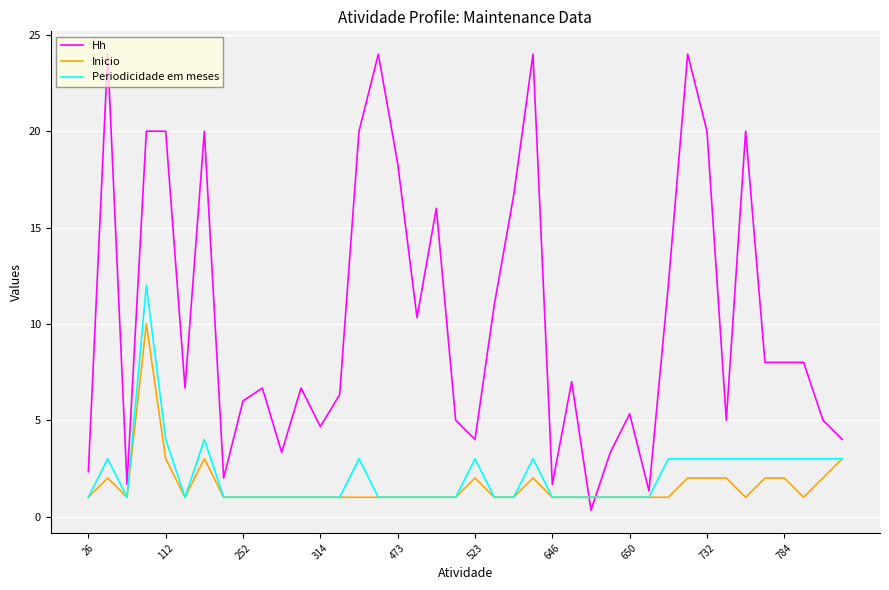

Which series has the widest spread of values?

Hh